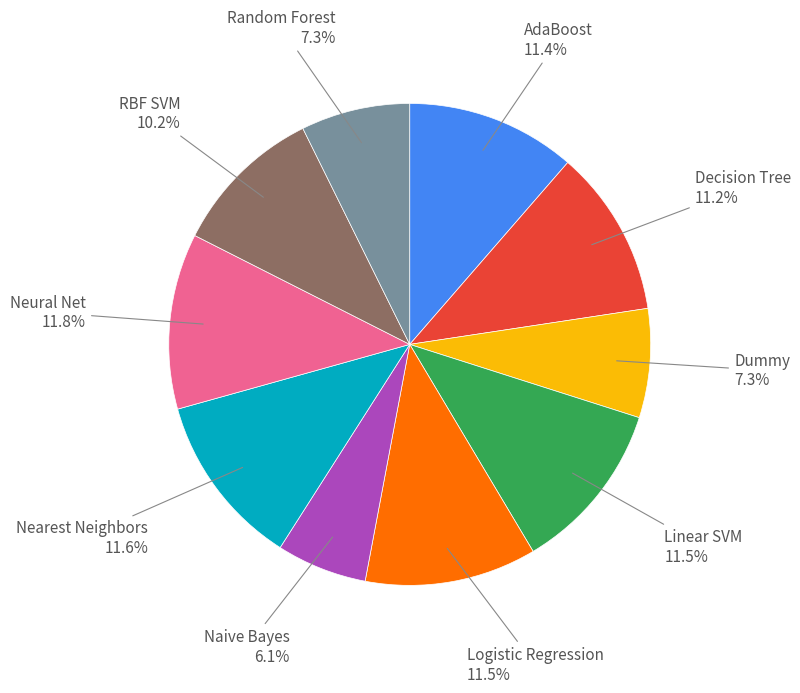

True or false: Neural Net accounts for 12% of the total.

True